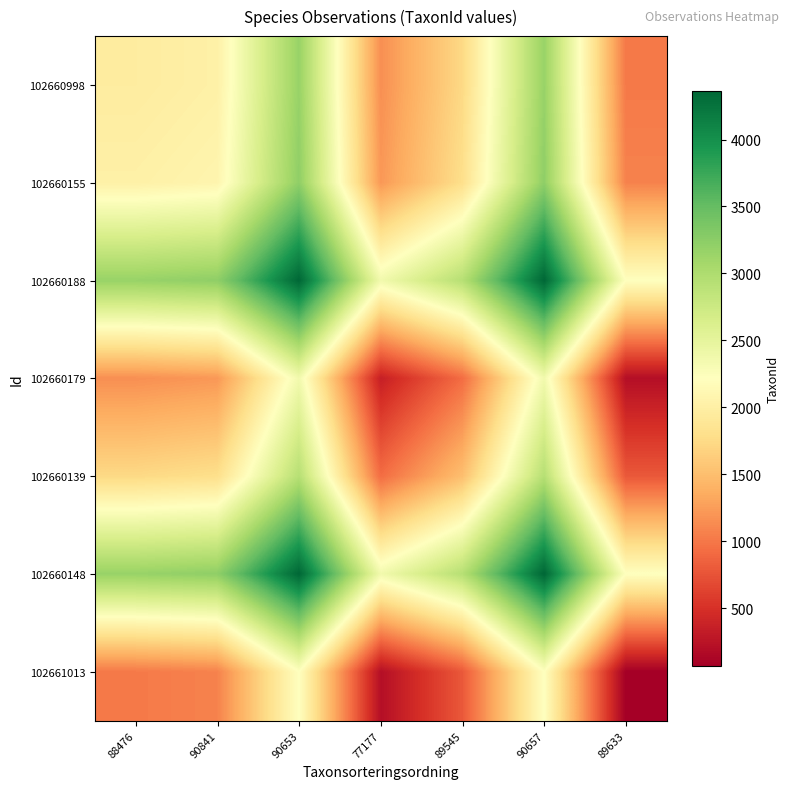

At how many categories does at least one series exceed 1813?

7